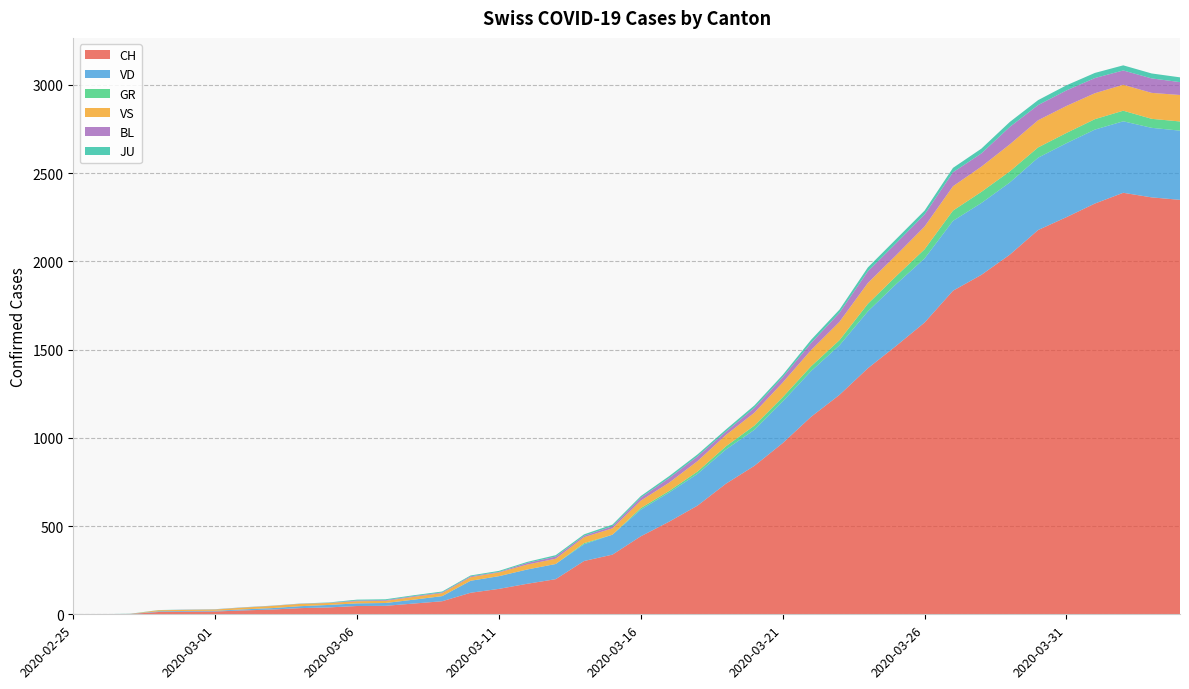

Reading right to left, transcribe all the data shown in this chart.

CH: 2020-04-04=2348	2020-04-03=2362	2020-04-02=2388	2020-04-01=2327	2020-03-31=2250	2020-03-30=2177	2020-03-29=2037	2020-03-28=1923	2020-03-27=1833	2020-03-26=1653	2020-03-25=1521	2020-03-24=1394	2020-03-23=1243	2020-03-22=1119	2020-03-21=970	2020-03-20=841	2020-03-19=740	2020-03-18=616	2020-03-17=525	2020-03-16=442	2020-03-15=338	2020-03-14=302	2020-03-13=199	2020-03-12=173	2020-03-11=144	2020-03-10=122	2020-03-09=74	2020-03-08=61	2020-03-07=48	2020-03-06=47	2020-03-05=39	2020-03-04=35	2020-03-03=27	2020-03-02=22	2020-03-01=16	2020-02-29=15	2020-02-28=13	2020-02-27=2	2020-02-26=1	2020-02-25=0
VD: 2020-04-04=392	2020-04-03=394	2020-04-02=405	2020-04-01=419	2020-03-31=419	2020-03-30=410	2020-03-29=409	2020-03-28=407	2020-03-27=396	2020-03-26=363	2020-03-25=350	2020-03-24=322	2020-03-23=281	2020-03-22=259	2020-03-21=236	2020-03-20=204	2020-03-19=194	2020-03-18=180	2020-03-17=165	2020-03-16=151	2020-03-15=113	2020-03-14=95	2020-03-13=86	2020-03-12=81	2020-03-11=72	2020-03-10=68	2020-03-09=29	2020-03-08=22	2020-03-07=16	2020-03-06=15	2020-03-05=14	2020-03-04=11	2020-03-03=8	2020-03-02=6	2020-03-01=4	2020-02-29=4	2020-02-28=4	2020-02-27=0	2020-02-26=0	2020-02-25=0
GR: 2020-04-04=52	2020-04-03=51	2020-04-02=60	2020-04-01=59	2020-03-31=58	2020-03-30=58	2020-03-29=63	2020-03-28=63	2020-03-27=58	2020-03-26=52	2020-03-25=45	2020-03-24=43	2020-03-23=29	2020-03-22=27	2020-03-21=24	2020-03-20=24	2020-03-19=18	2020-03-18=13	2020-03-17=9	2020-03-16=9	2020-03-15=0	2020-03-14=6	2020-03-13=0	2020-03-12=0	2020-03-11=0	2020-03-10=0	2020-03-09=0	2020-03-08=0	2020-03-07=0	2020-03-06=0	2020-03-05=0	2020-03-04=0	2020-03-03=0	2020-03-02=0	2020-03-01=0	2020-02-29=0	2020-02-28=0	2020-02-27=0	2020-02-26=0	2020-02-25=0
VS: 2020-04-04=150	2020-04-03=147	2020-04-02=147	2020-04-01=147	2020-03-31=153	2020-03-30=154	2020-03-29=153	2020-03-28=143	2020-03-27=138	2020-03-26=129	2020-03-25=119	2020-03-24=118	2020-03-23=104	2020-03-22=92	2020-03-21=83	2020-03-20=73	2020-03-19=64	2020-03-18=59	2020-03-17=47	2020-03-16=42	2020-03-15=36	2020-03-14=34	2020-03-13=30	2020-03-12=28	2020-03-11=21	2020-03-10=20	2020-03-09=17	2020-03-08=16	2020-03-07=12	2020-03-06=12	2020-03-05=11	2020-03-04=13	2020-03-03=12	2020-03-02=10	2020-03-01=7	2020-02-29=6	2020-02-28=6	2020-02-27=0	2020-02-26=0	2020-02-25=0
BL: 2020-04-04=73	2020-04-03=82	2020-04-02=81	2020-04-01=86	2020-03-31=88	2020-03-30=86	2020-03-29=99	2020-03-28=75	2020-03-27=79	2020-03-26=68	2020-03-25=68	2020-03-24=66	2020-03-23=51	2020-03-22=40	2020-03-21=30	2020-03-20=27	2020-03-19=19	2020-03-18=27	2020-03-17=26	2020-03-16=17	2020-03-15=12	2020-03-14=8	2020-03-13=12	2020-03-12=9	2020-03-11=3	2020-03-10=5	2020-03-09=4	2020-03-08=4	2020-03-07=4	2020-03-06=4	2020-03-05=1	2020-03-04=1	2020-03-03=1	2020-03-02=1	2020-03-01=1	2020-02-29=1	2020-02-28=0	2020-02-27=0	2020-02-26=0	2020-02-25=0
JU: 2020-04-04=27	2020-04-03=28	2020-04-02=29	2020-04-01=29	2020-03-31=29	2020-03-30=28	2020-03-29=28	2020-03-28=27	2020-03-27=25	2020-03-26=22	2020-03-25=23	2020-03-24=22	2020-03-23=18	2020-03-22=18	2020-03-21=13	2020-03-20=14	2020-03-19=12	2020-03-18=11	2020-03-17=11	2020-03-16=9	2020-03-15=9	2020-03-14=8	2020-03-13=8	2020-03-12=6	2020-03-11=6	2020-03-10=5	2020-03-09=5	2020-03-08=5	2020-03-07=5	2020-03-06=5	2020-03-05=2	2020-03-04=1	2020-03-03=1	2020-03-02=1	2020-03-01=1	2020-02-29=1	2020-02-28=1	2020-02-27=1	2020-02-26=0	2020-02-25=0